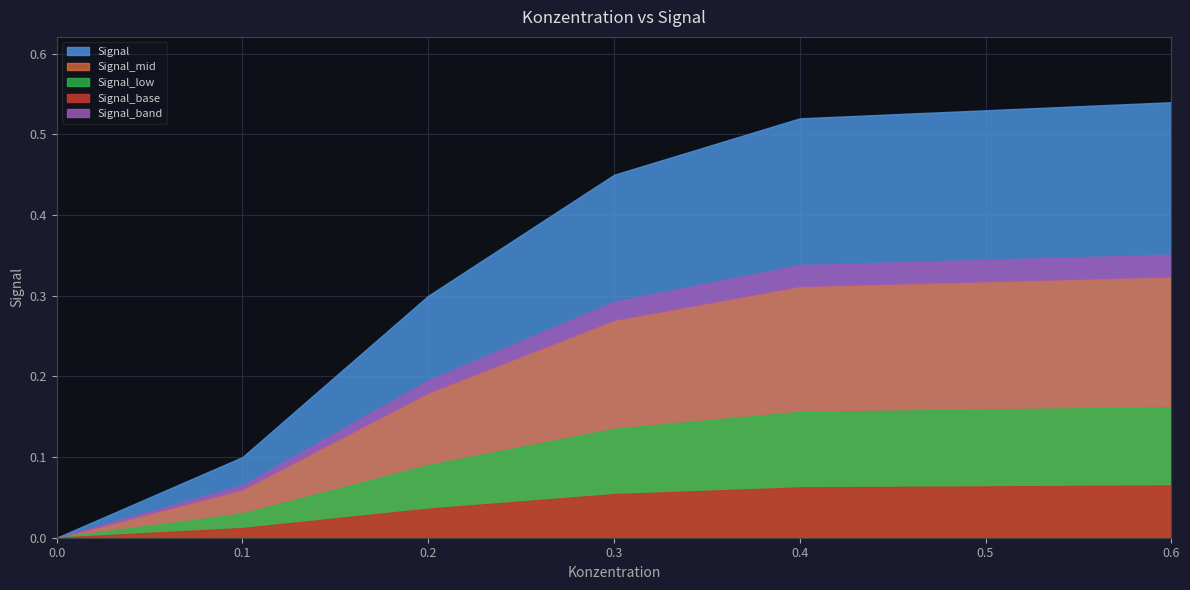

What is the value of the 4th point from the left?

0.5